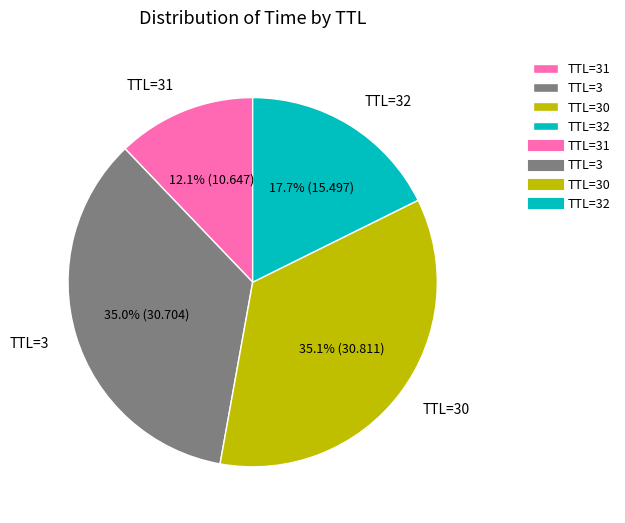

Which slice is the smallest?

TTL=31